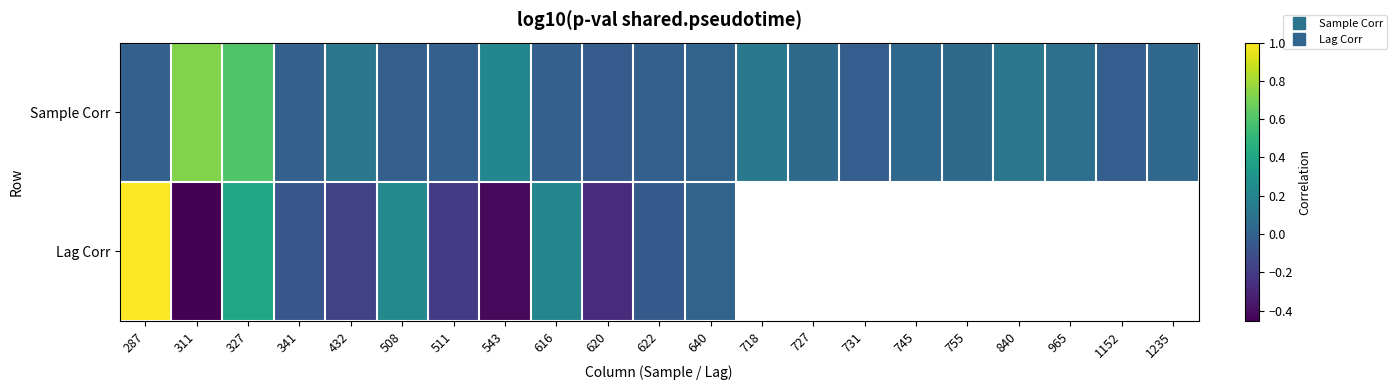

Is it true that Sample Corr equals 0.0 at 840?

False